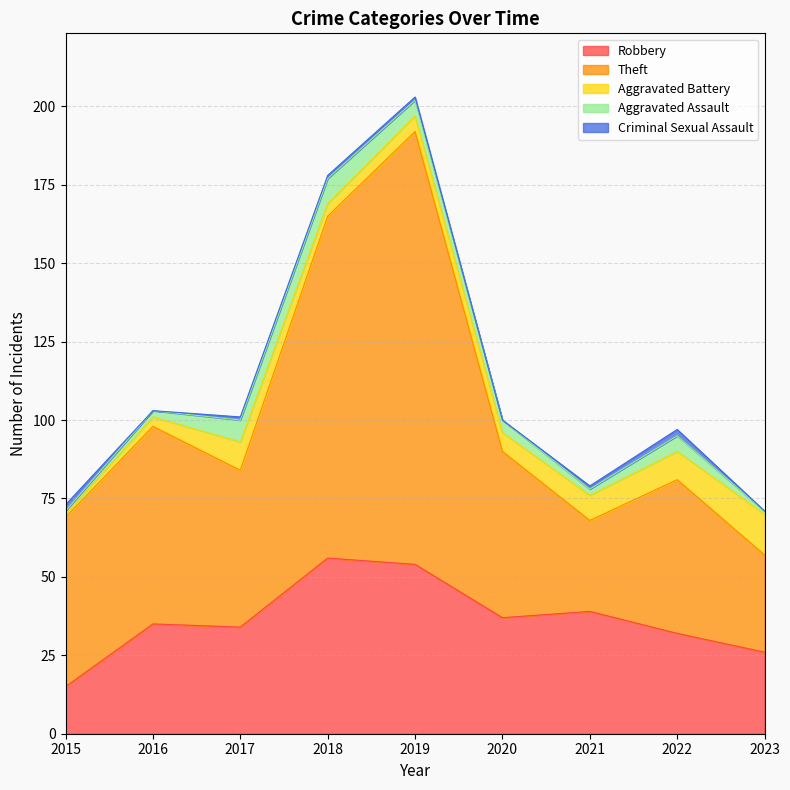

How many values in the Aggravated Battery series are below 6?

4